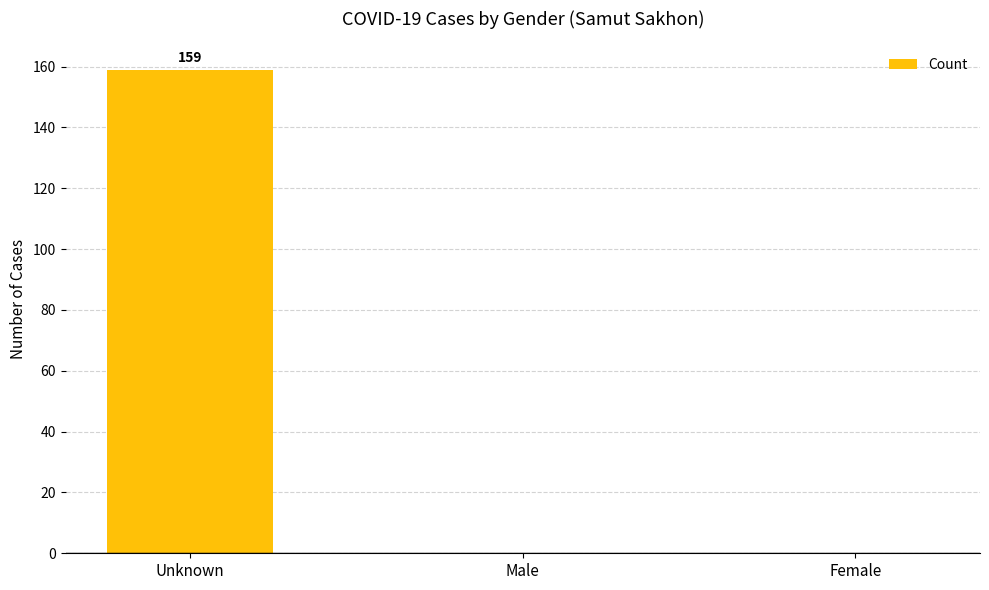

Which has a higher value, Unknown or Female?

Unknown